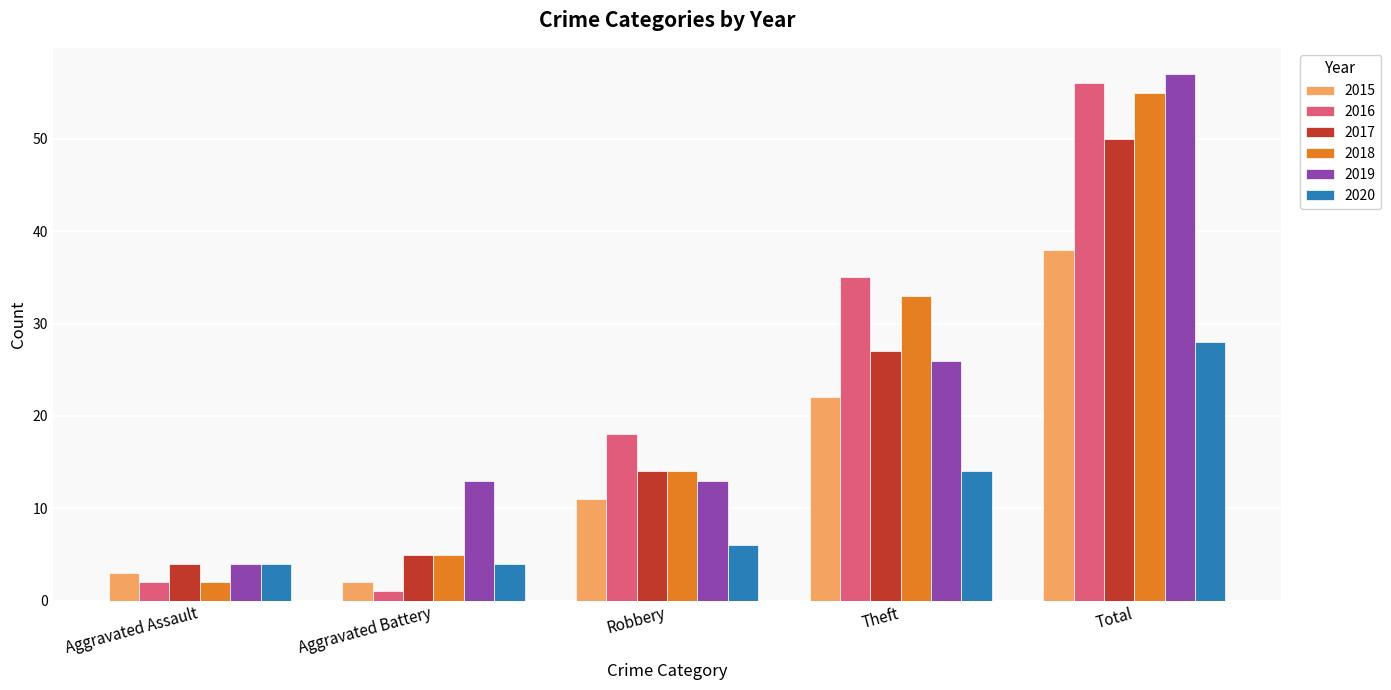

What is the approximate value of 2018 at Theft?

33